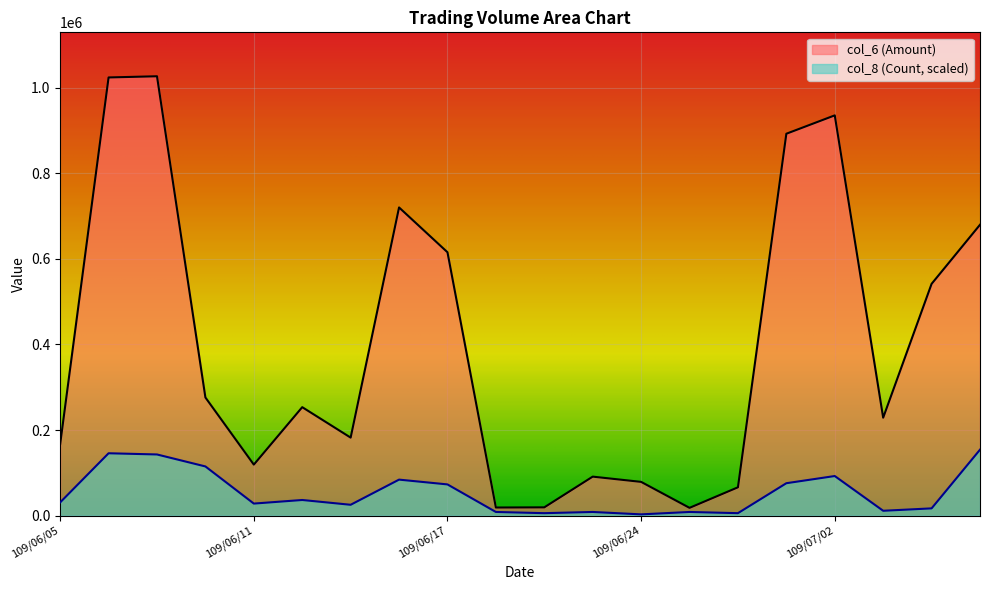

True or false: col_6 (Amount) and col_8 (Count) intersect in this chart.

False